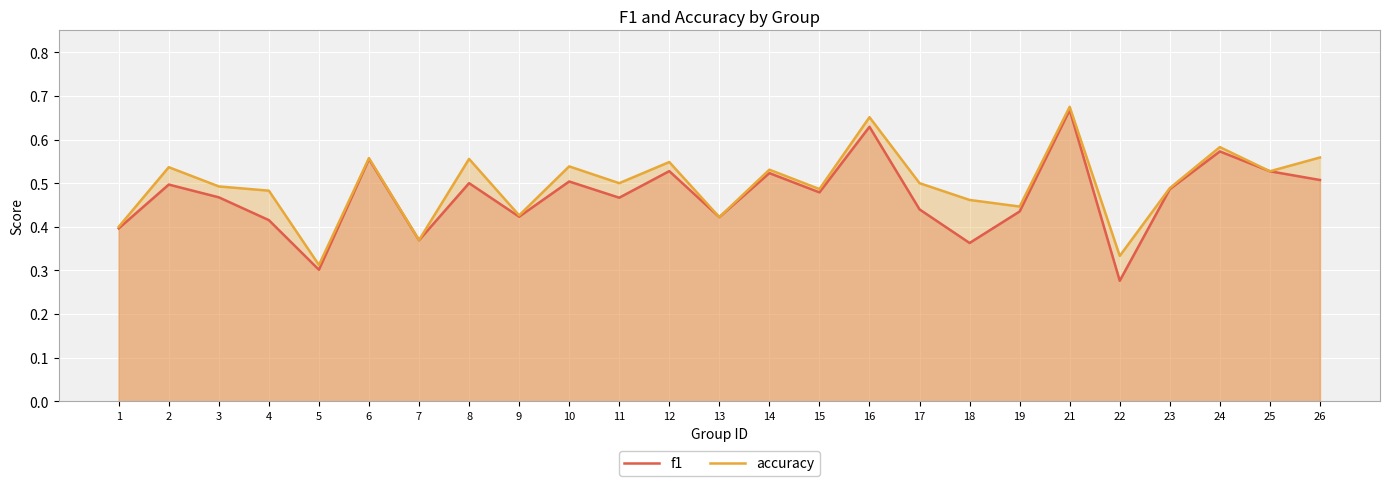

Is it true that f1 equals 0.5 at 2?

True